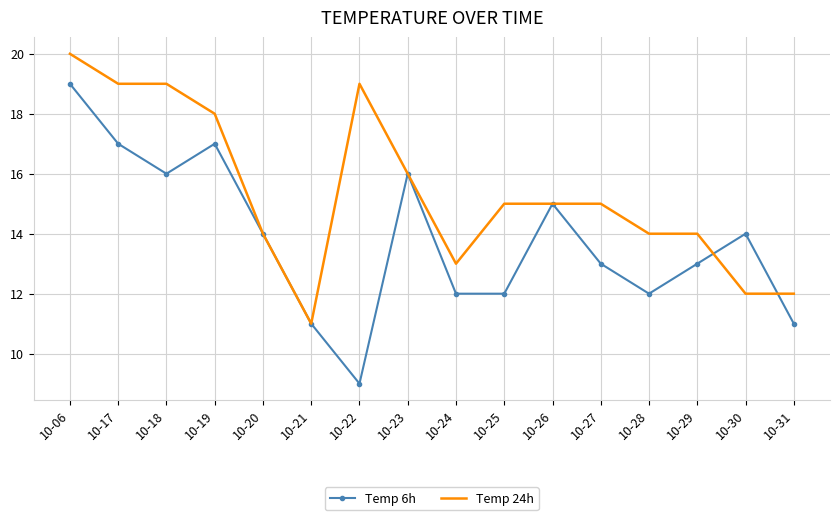

At which category is the sum across all series the highest?

10-06